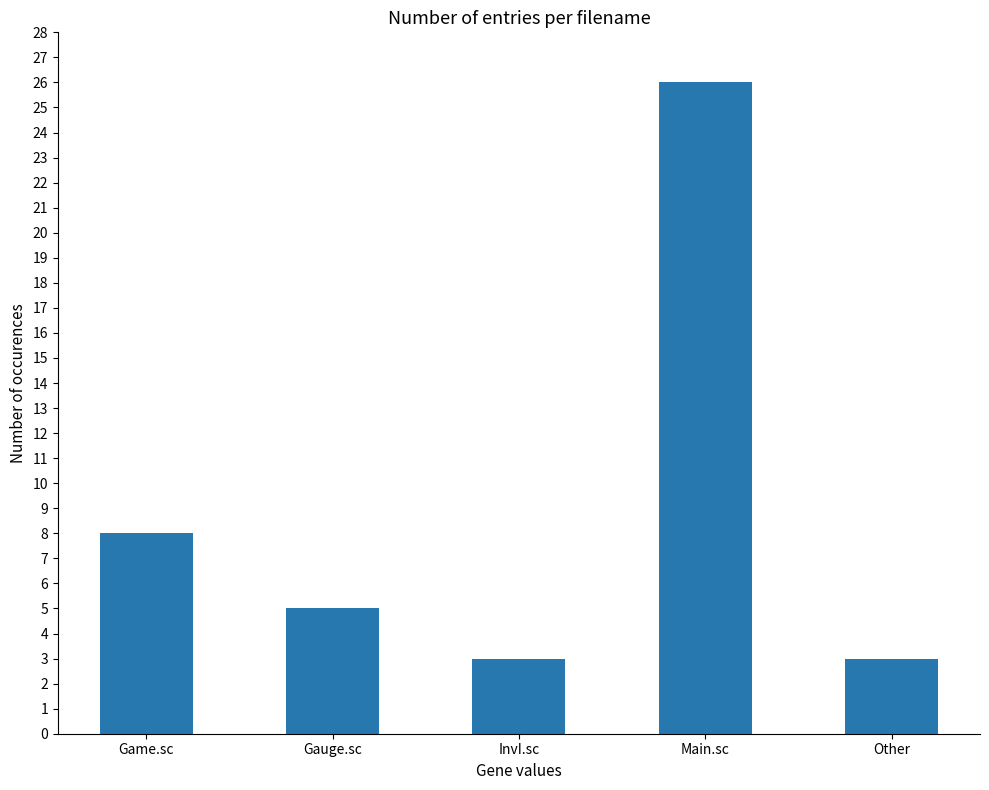

True or false: the data shows 10 at Main.sc.

False